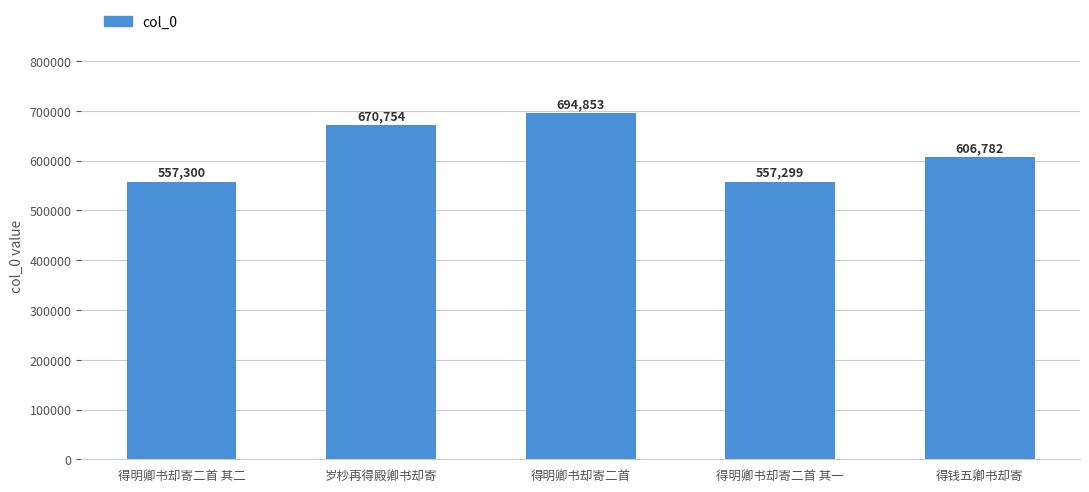

What is the sum of the values at 得钱五卿书却寄 and 得明卿书却寄二首 其二?

1164082